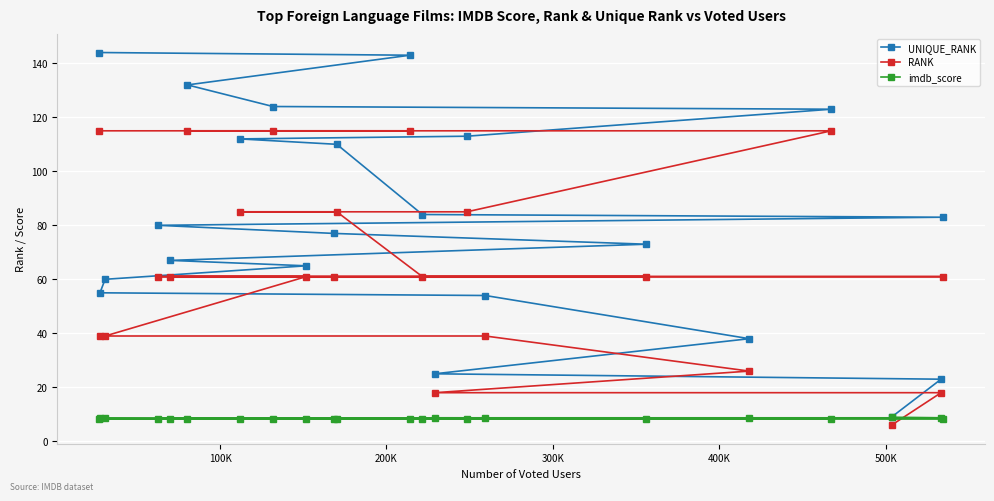

Rank the series by their maximum value, from lowest to highest.

imdb_score, RANK, UNIQUE_RANK